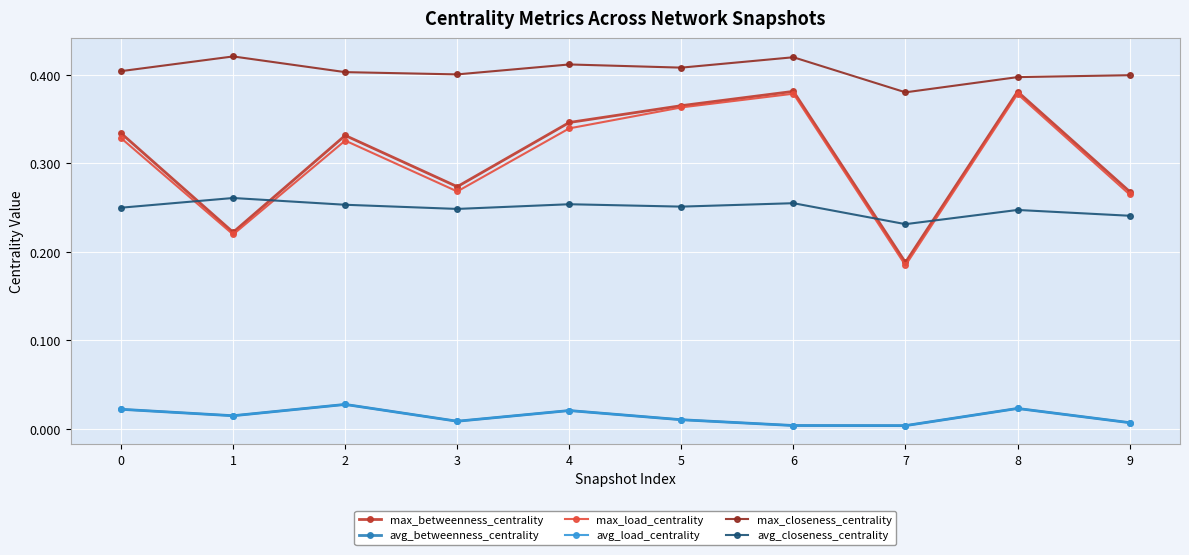

Is this an area chart (filled region under the line)?

No